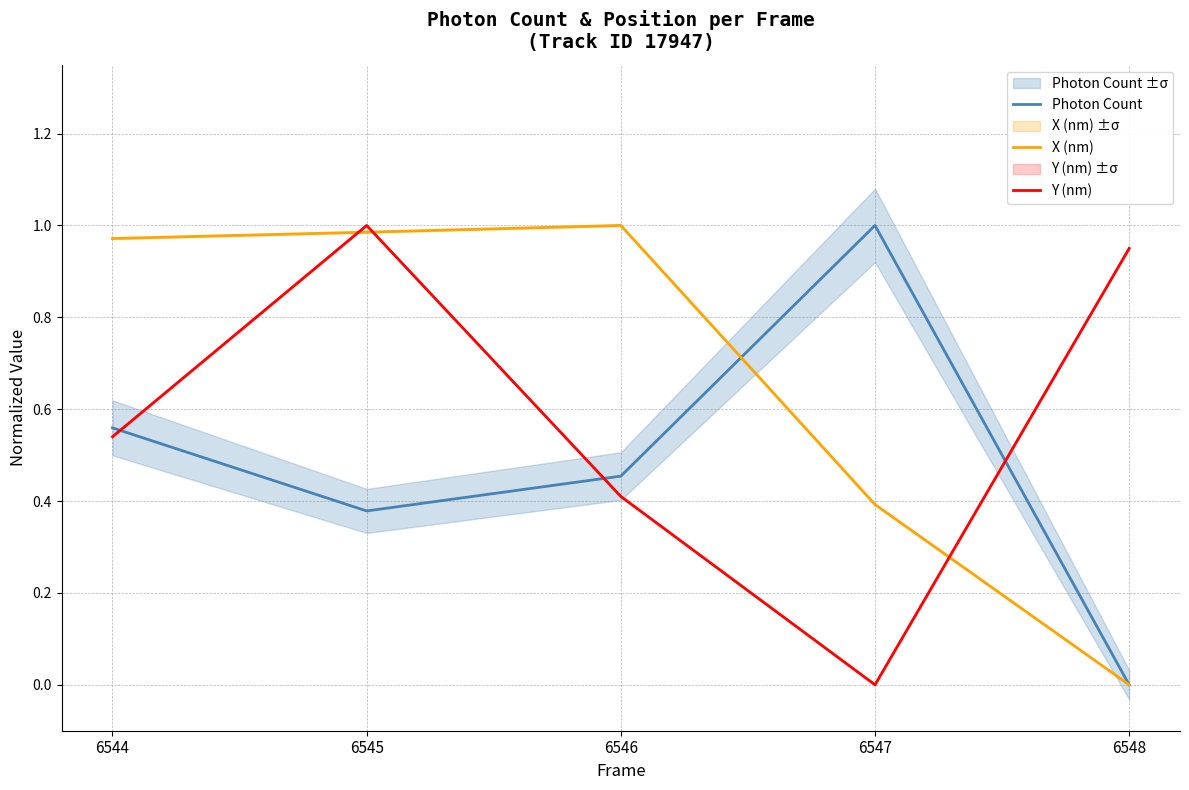

What is the total value across all series at 6548?

0.9